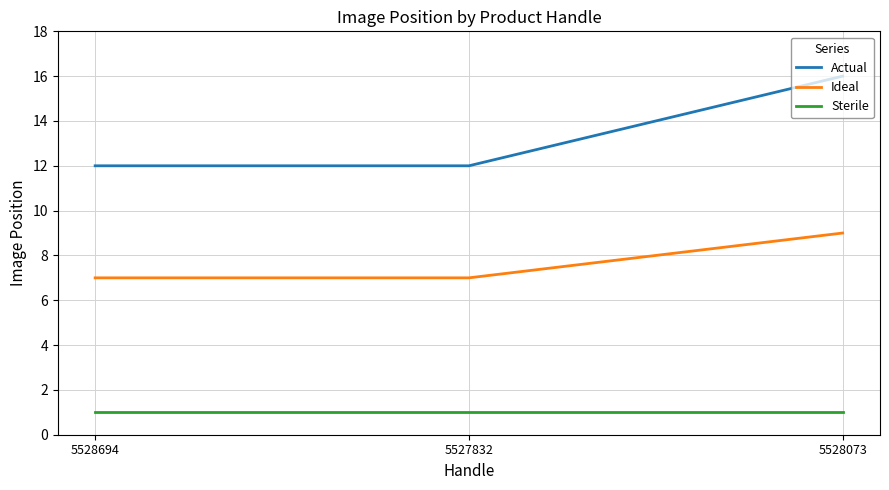

True or false: Sterile has a value of 2 at 5527832.

False